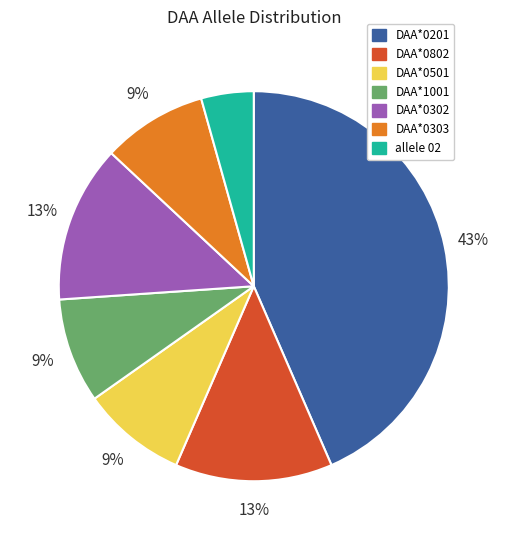

Approximately how many times larger is the value at DAA*1001 compared to DAA*0302?

0.7